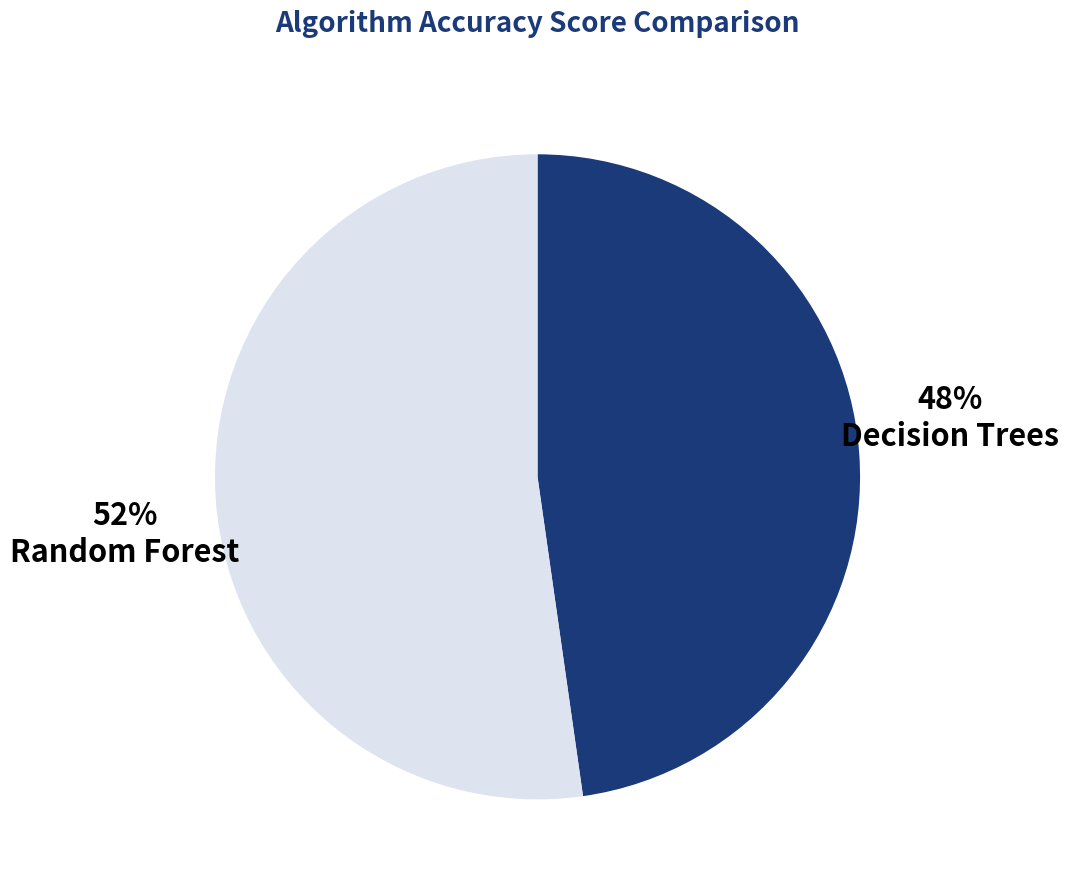

To the nearest percent, what is the average slice percentage?

50%